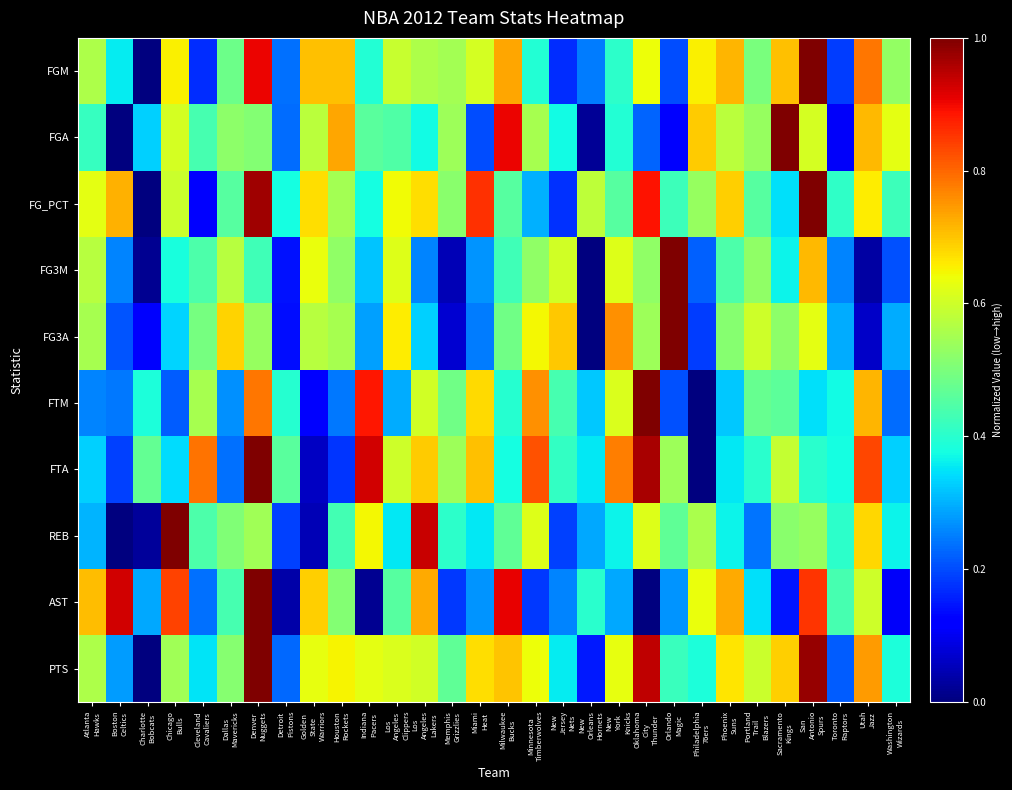

At Houston Rockets, list the series in order from smallest to largest.

FTA, FTM, REB, AST, FG3M, FG_PCT, FG3A, PTS, FGM, FGA